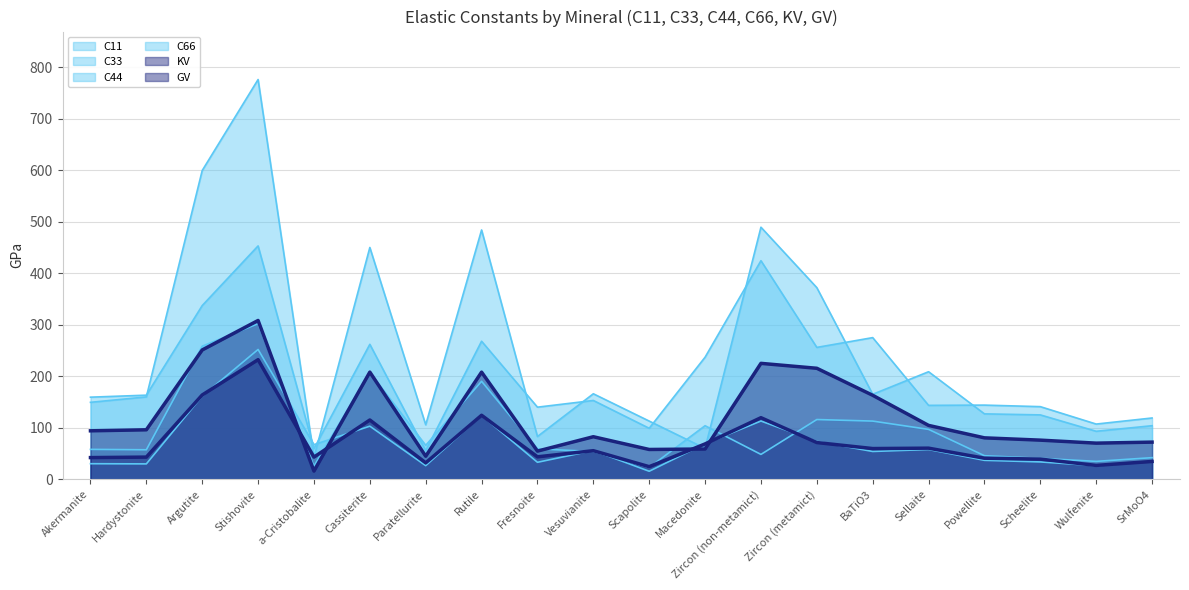

What is the label of the 8th point from the left?

Rutile